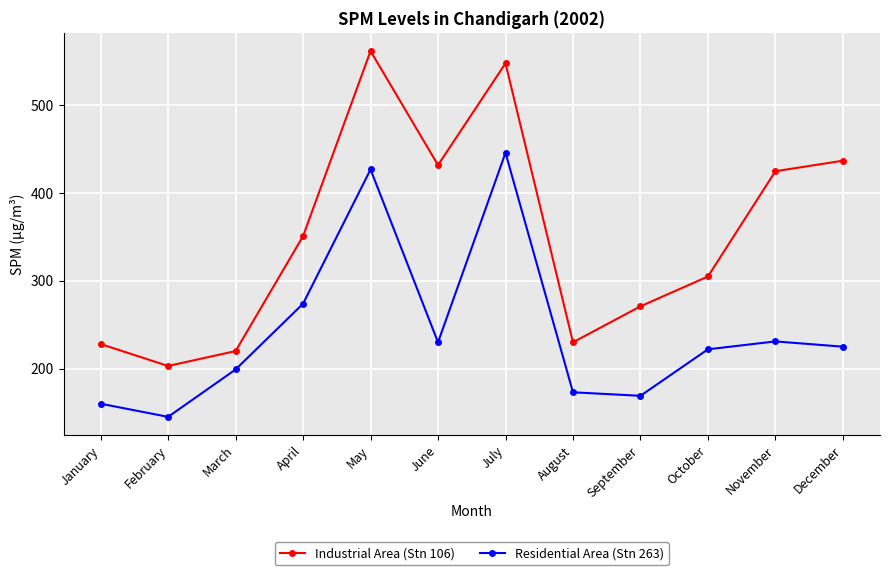

How many series are shown in this chart?

2